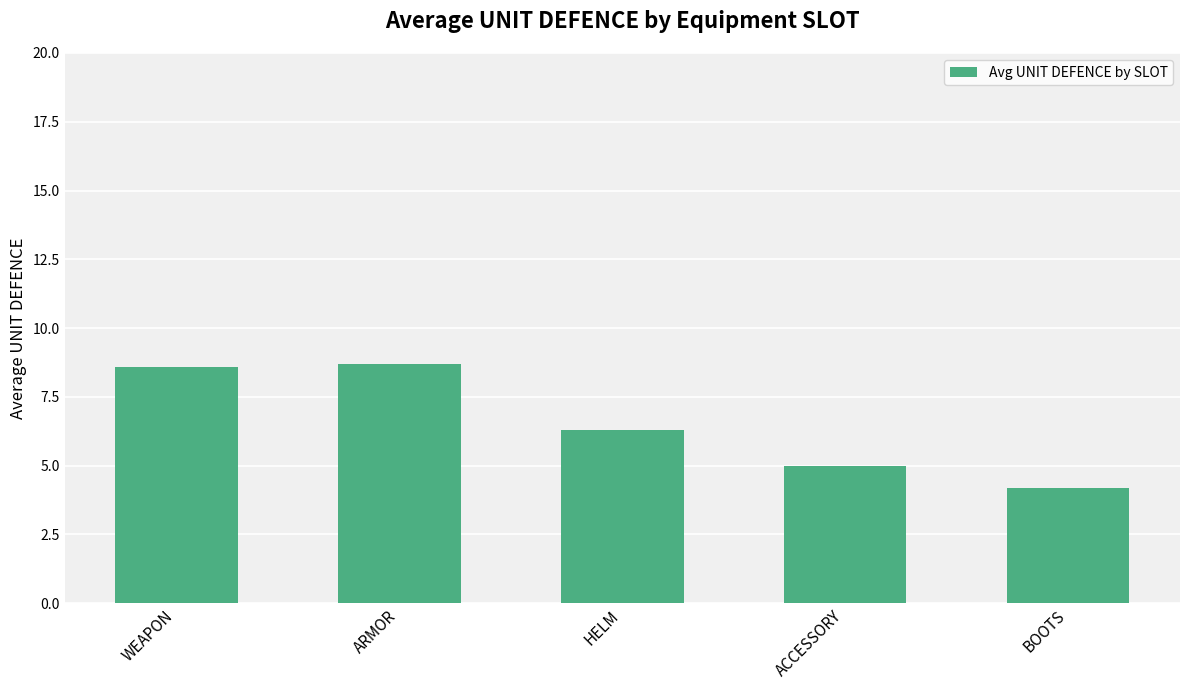

Where is the data nearest to the value 6?

HELM